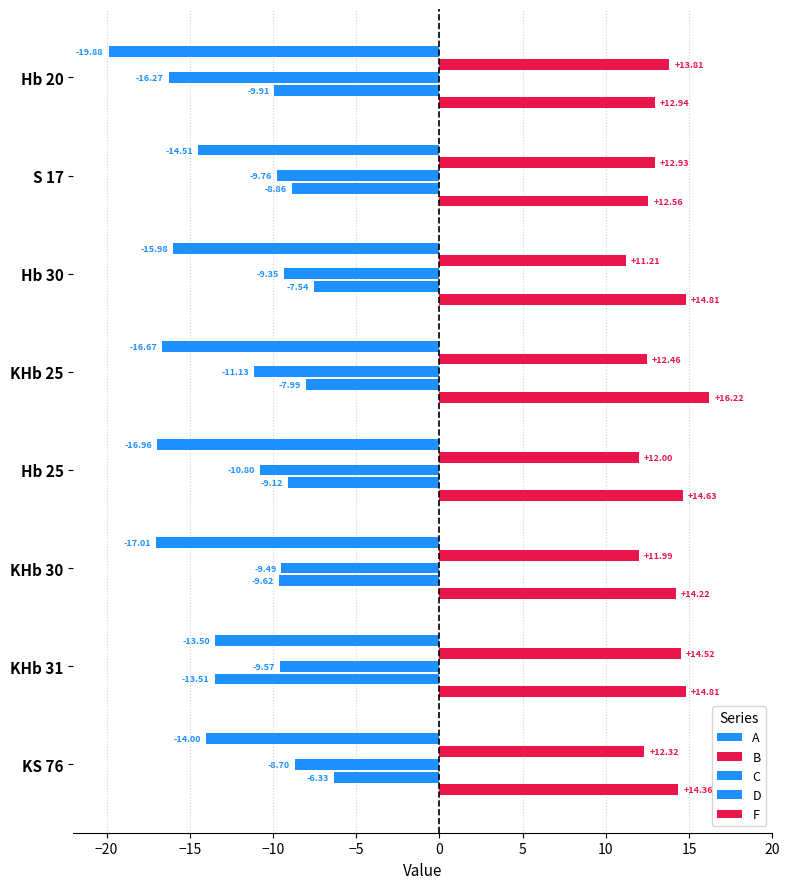

How many values in the A series are below -15?

5